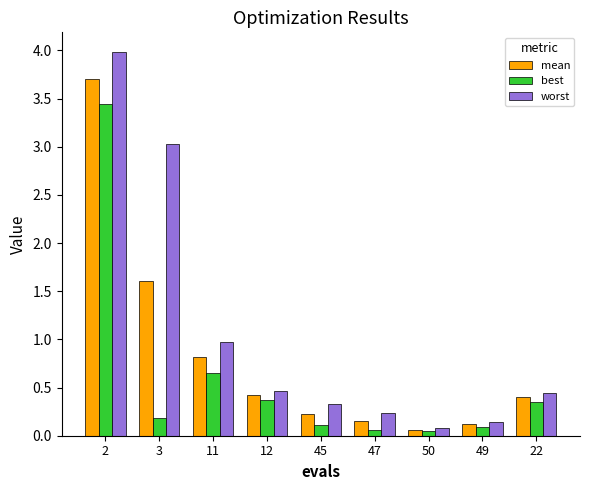

What is the maximum value for worst?

4.0